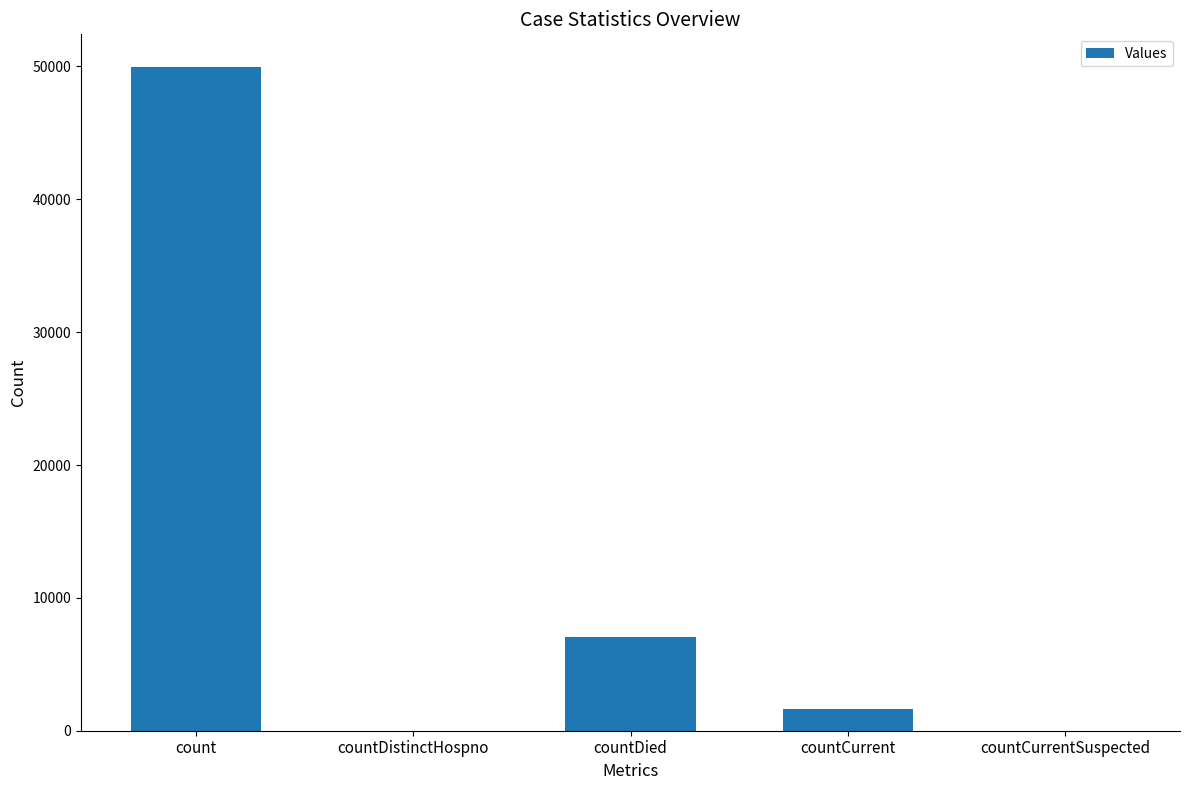

Between countCurrent and countDied, which is larger?

countDied